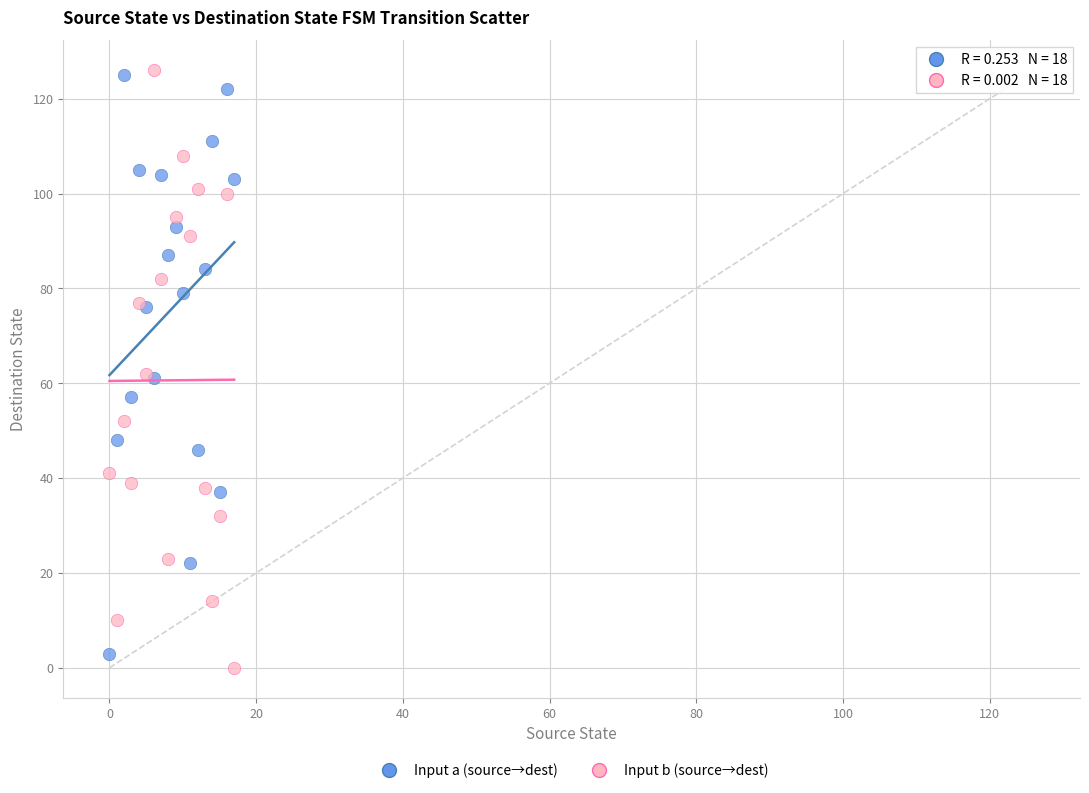

Which series contains the lowest Y value?

Input b (source→dest)